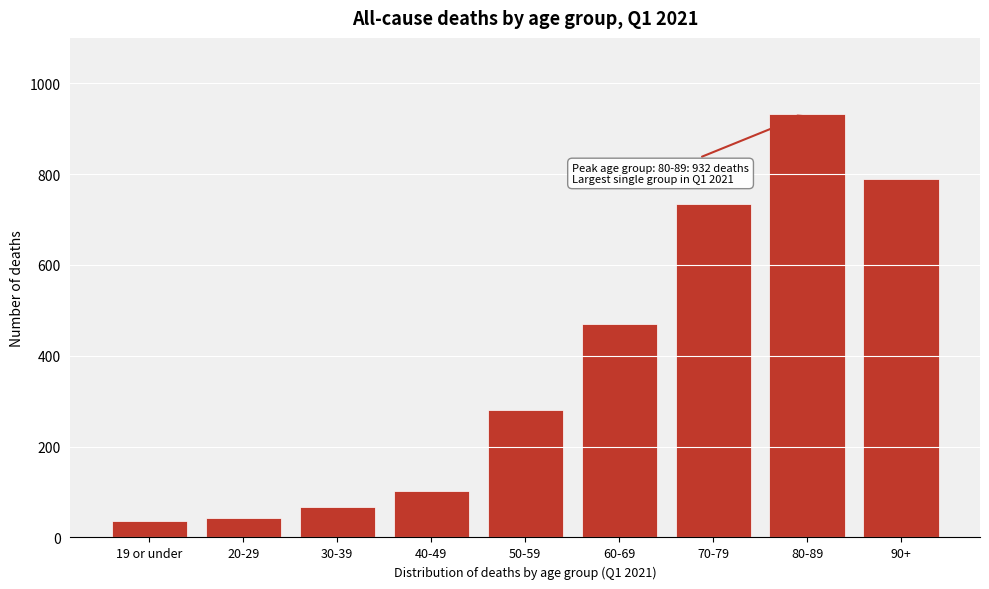

Reading left to right, transcribe all the data shown in this chart.

19 or under=36	20-29=42	30-39=67	40-49=102	50-59=281	60-69=471	70-79=734	80-89=932	90+=789